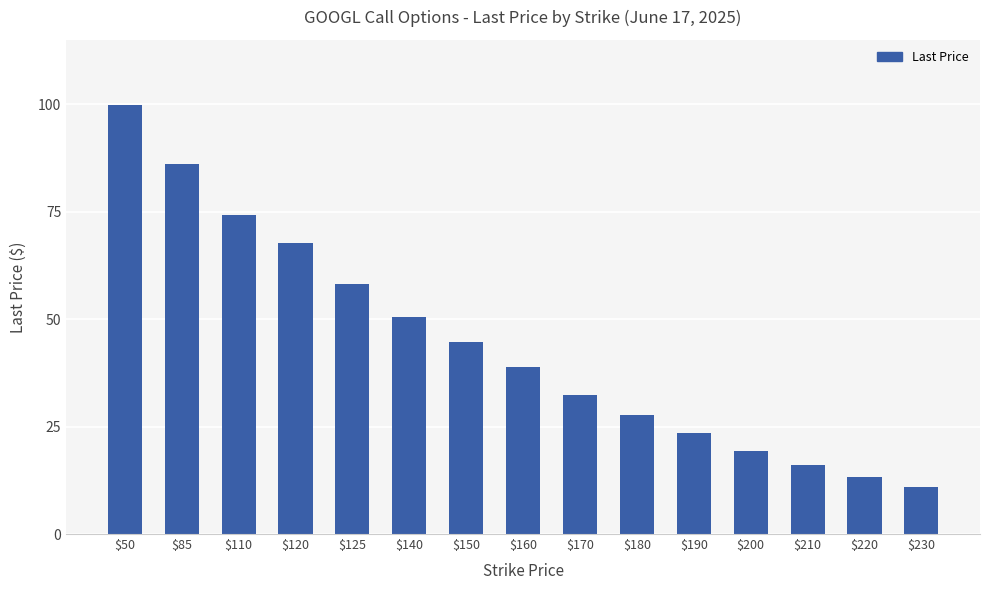

Rank the categories by value from highest to lowest.

$50, $85, $110, $120, $125, $140, $150, $160, $170, $180, $190, $200, $210, $220, $230